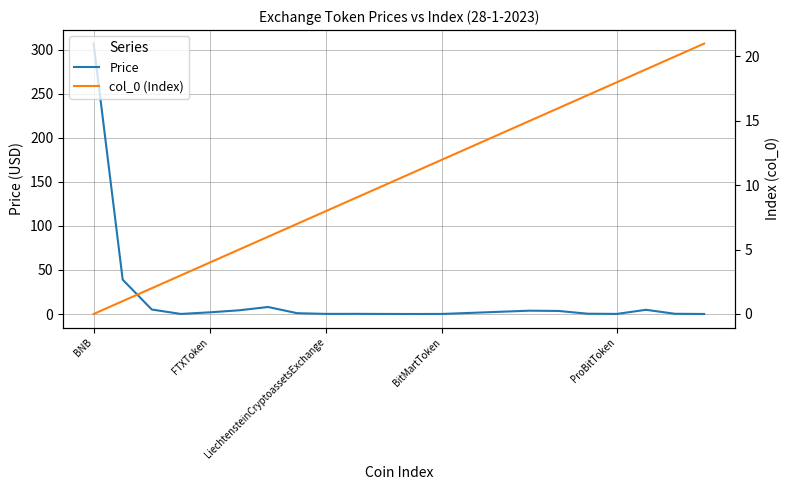

True or false: Price has a value of 523.1 at BNB.

False